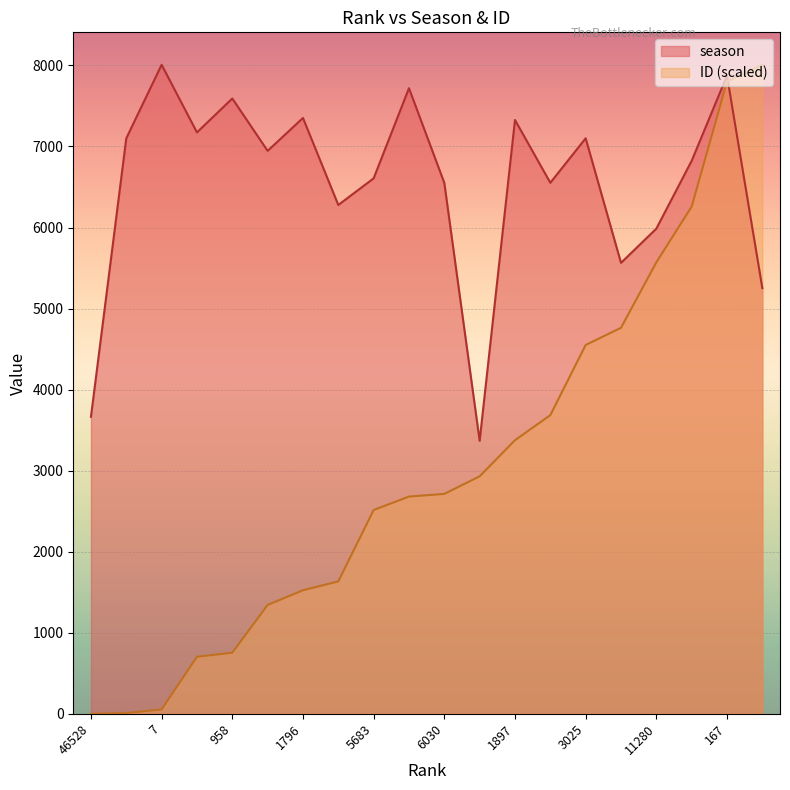

True or false: season and ID cross at least once.

True